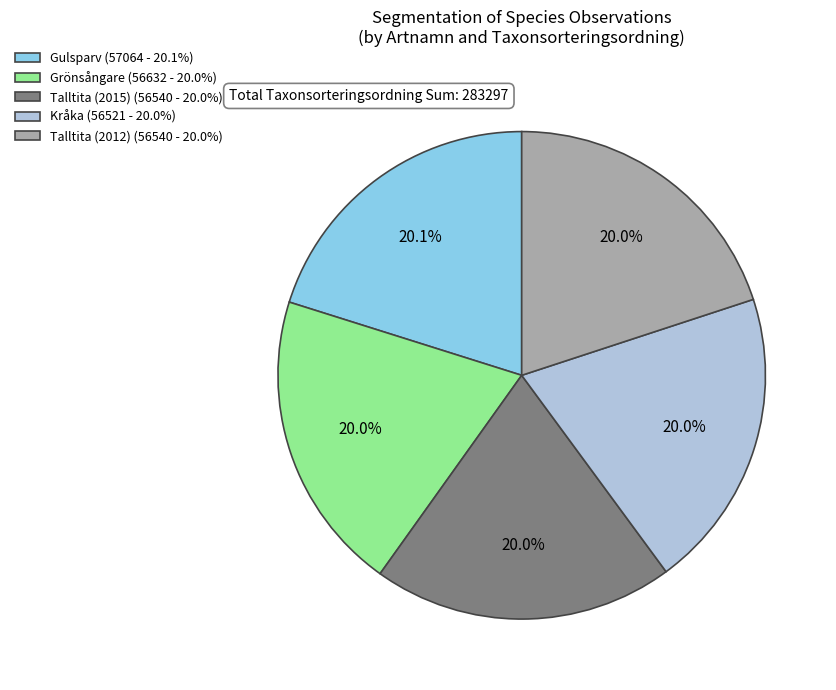

Do Talltita (2015) and Grönsångare together represent more than half of the pie?

No